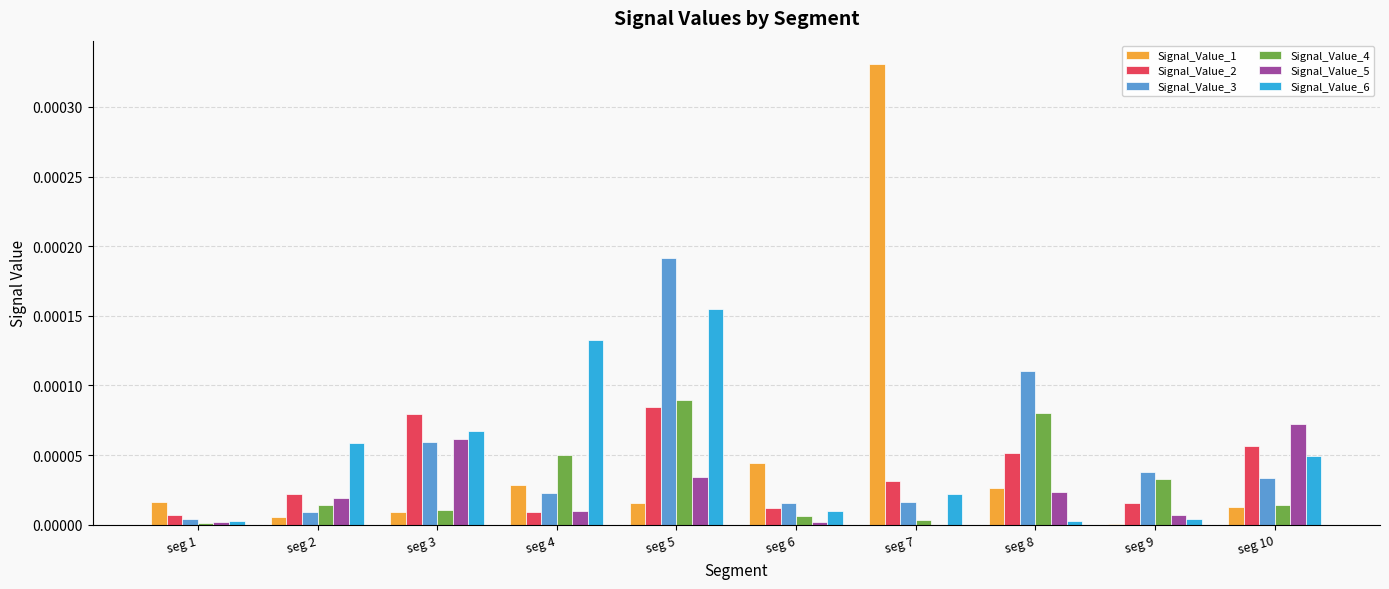

Are the bars horizontal?

No